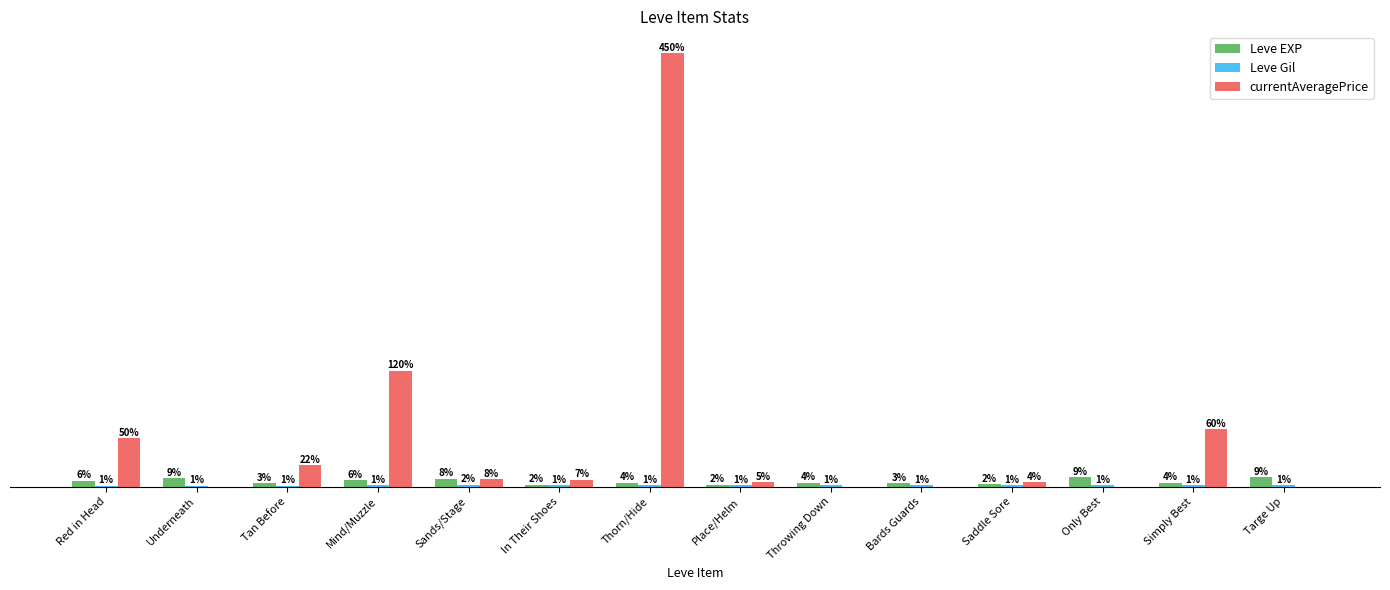

Are the bars horizontal?

No